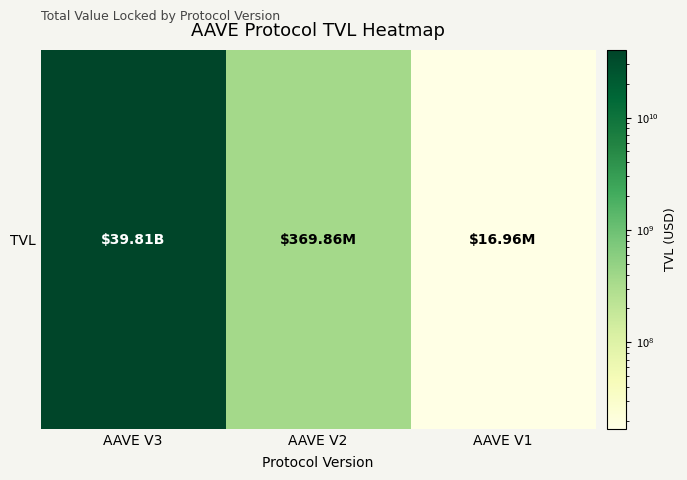

Rank the categories by value from lowest to highest.

AAVE V1, AAVE V2, AAVE V3